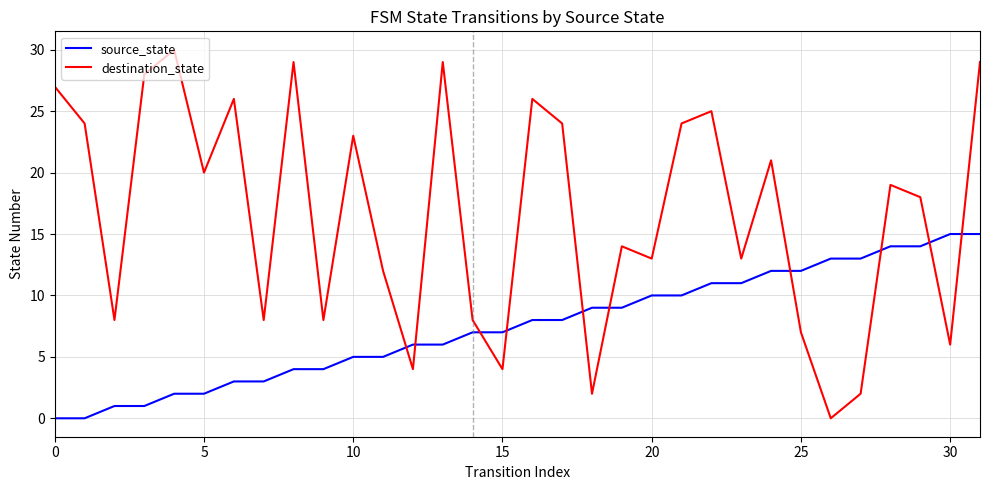

What is the difference between the maximum and minimum values in the destination_state series?

30